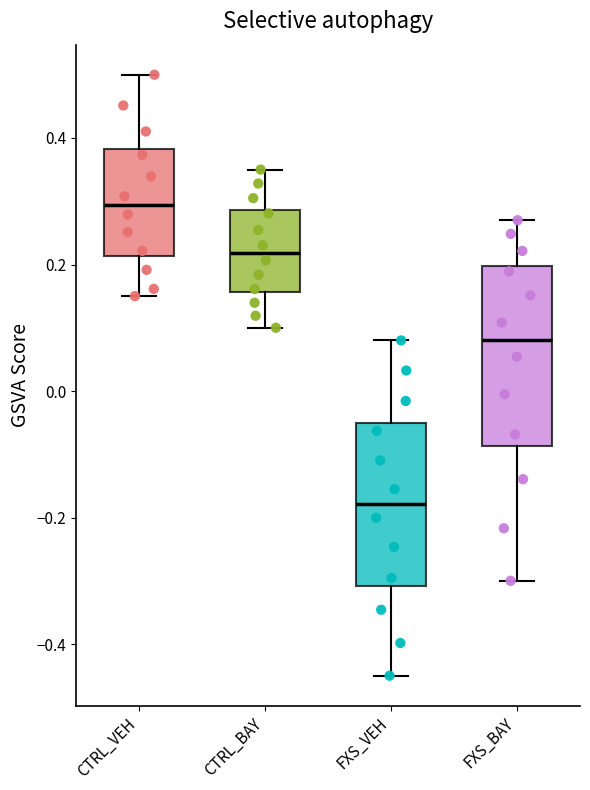

Which box is the tallest, from its lower edge to its upper edge?

FXS_BAY